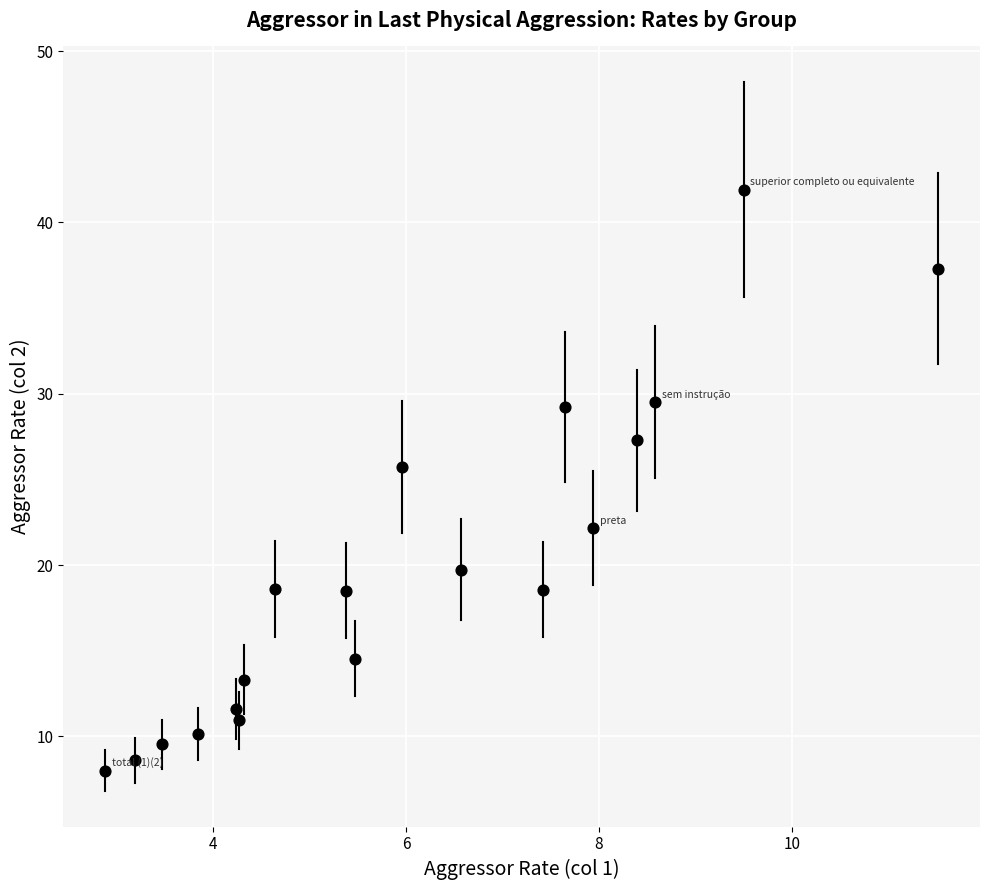

What is the range of Y values (max minus min)?

33.9